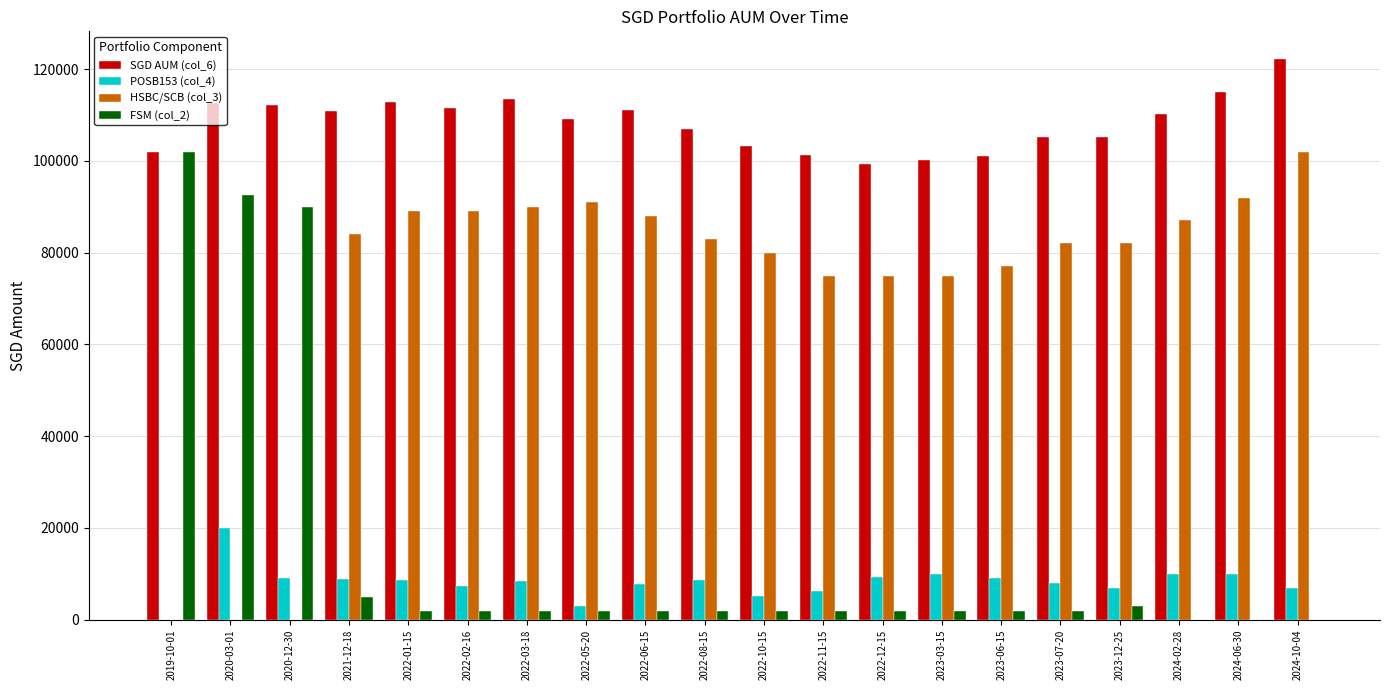

What is the difference between the FSM (col_2) values at 2023-06-15 and 2019-10-01?

100000.0